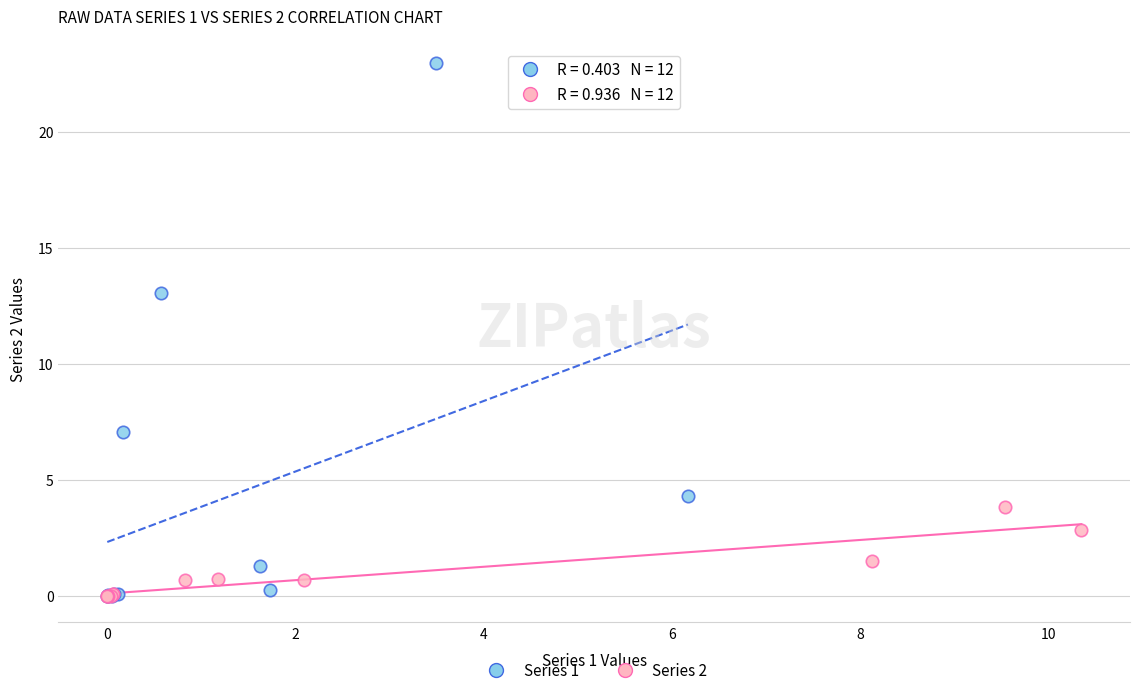

Which series has the largest Y range (max minus min)?

Series 1